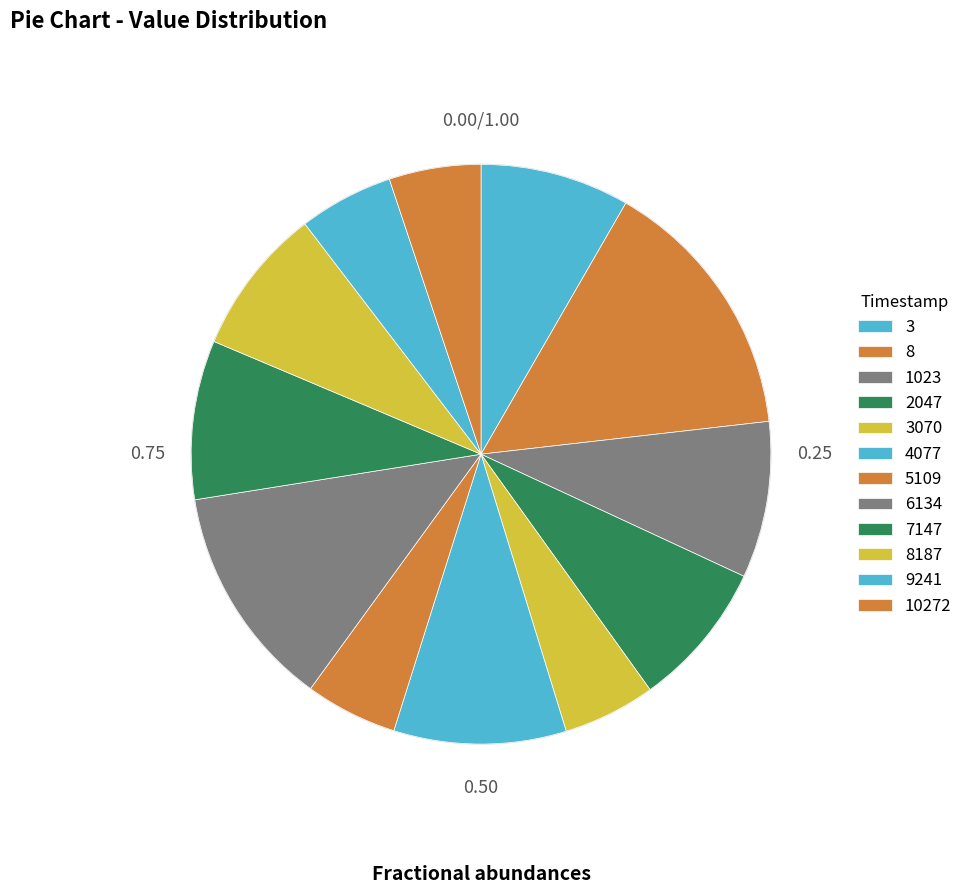

To the nearest percent, what is the difference between the largest and smallest slice percentages?

10%